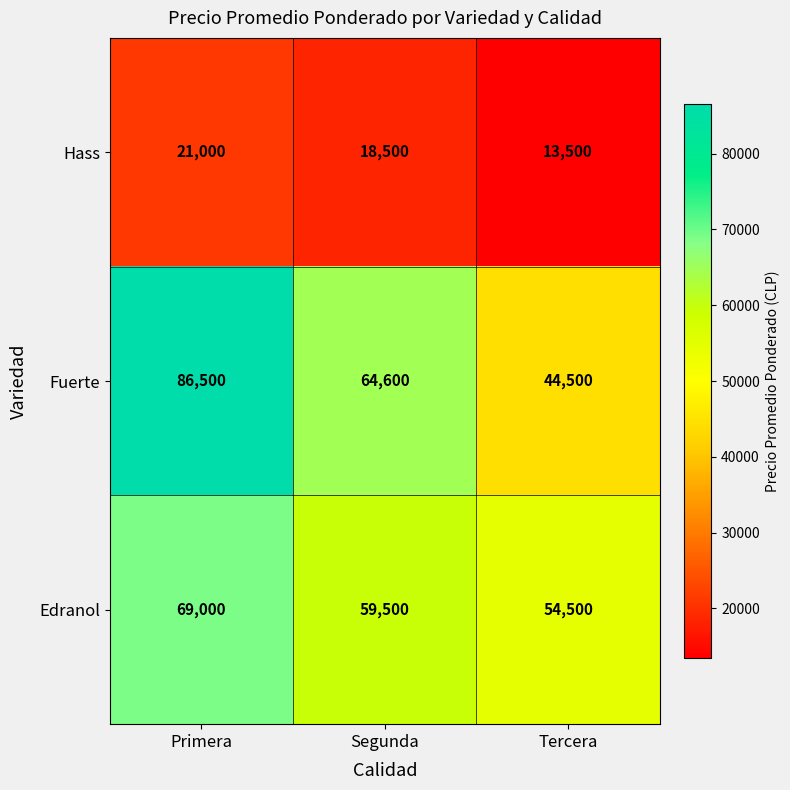

Is it true that Hass equals 28551 at Primera?

False